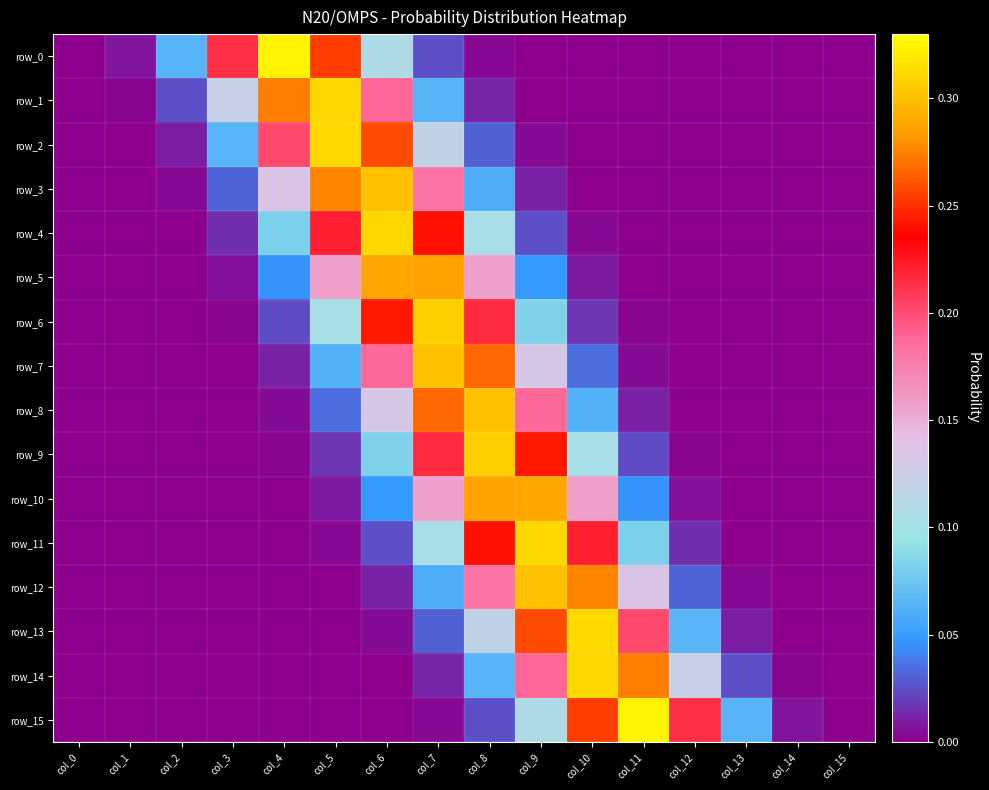

What is the difference between the highest and lowest values at col_6?

0.3